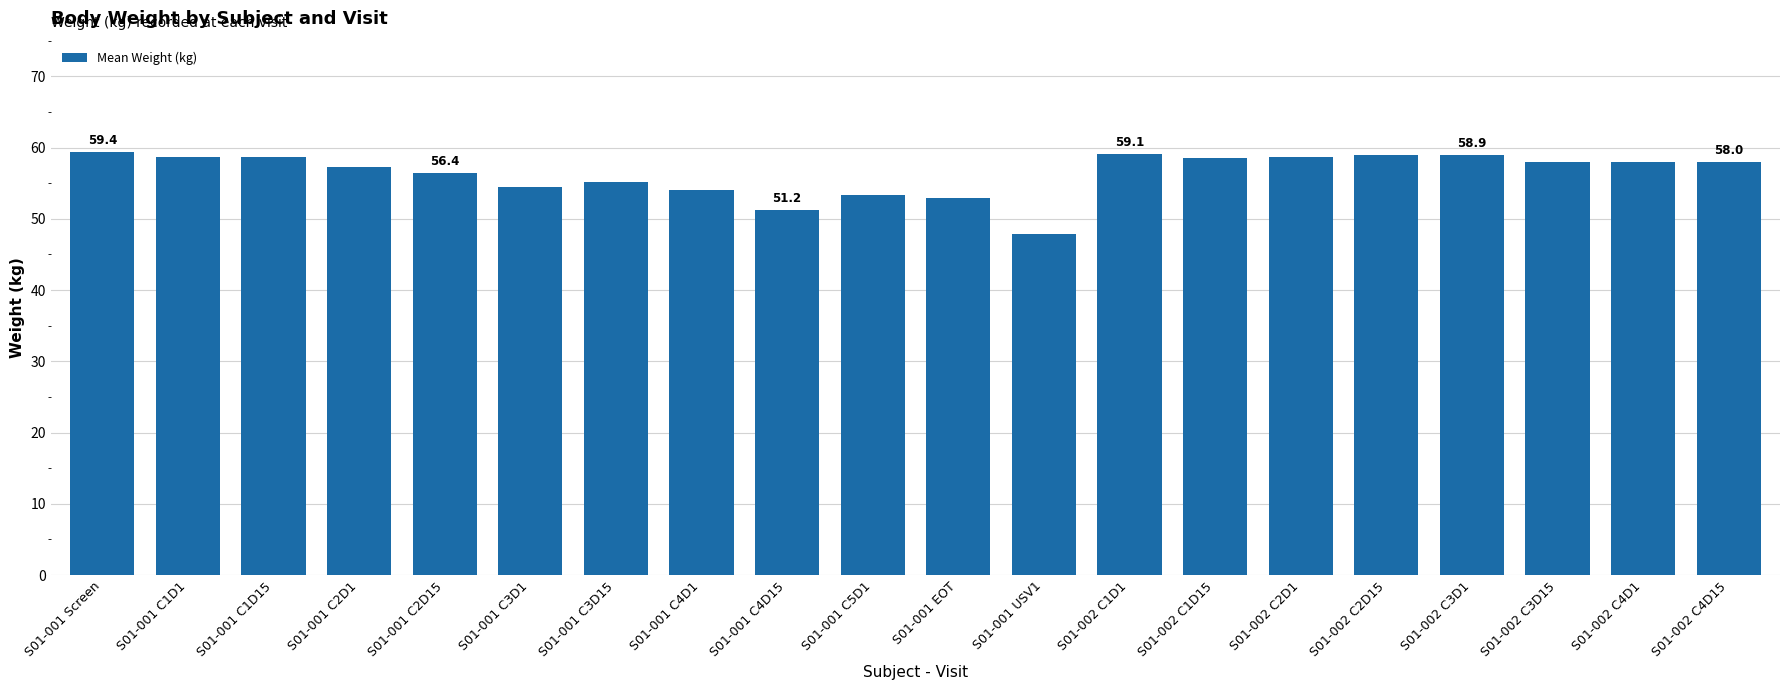

The chart shows a value of 58.0 at S01-002 C4D15. True or false?

True